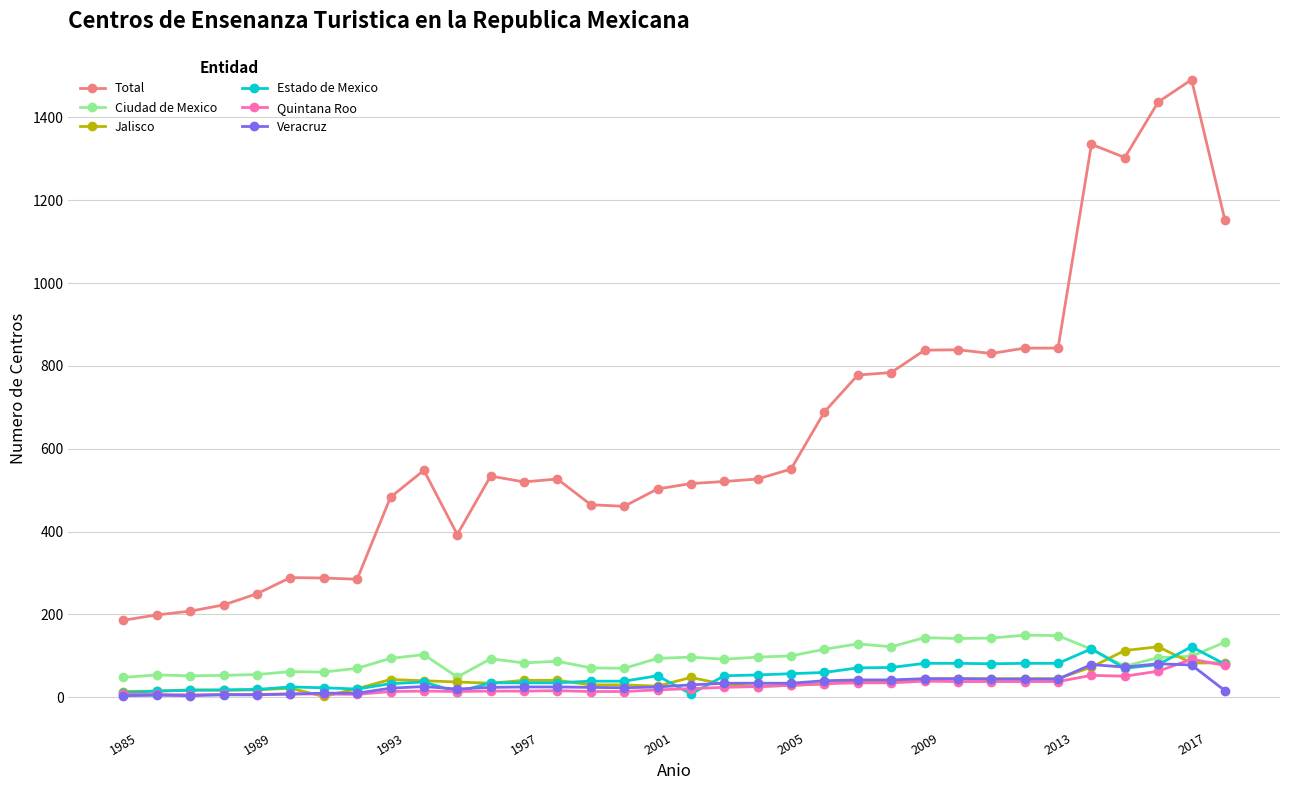

Which series has the largest total across all categories?

Total